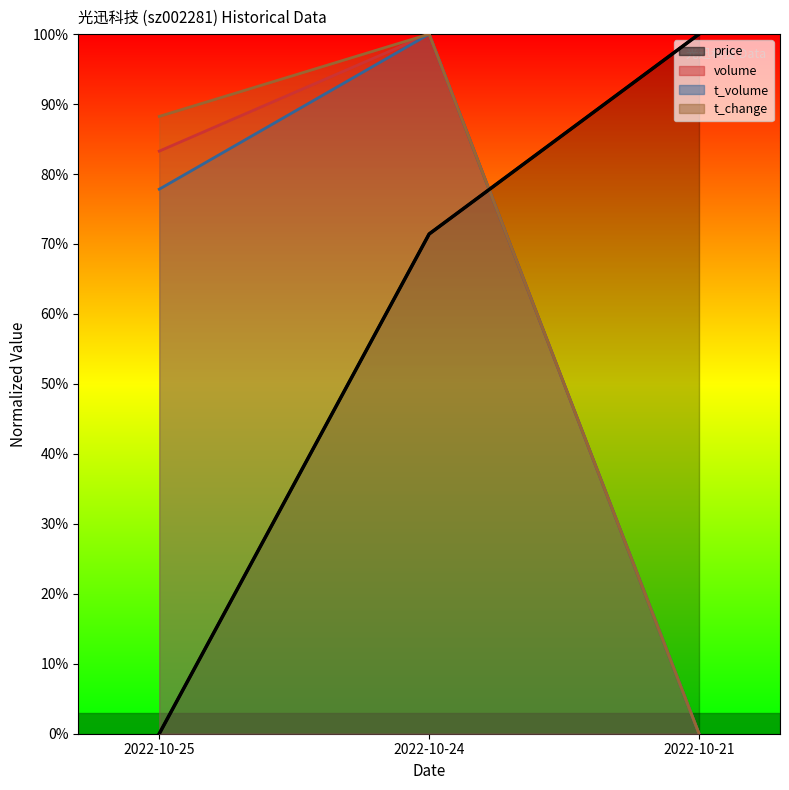

The t_change series shows 1.0 at 2022-10-24. True or false?

True